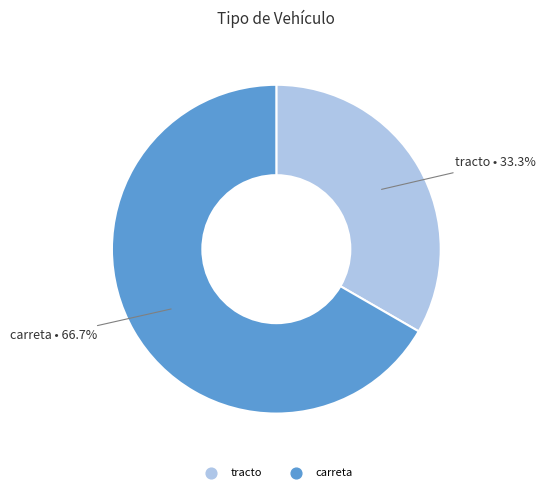

Approximately how many times larger is the value at tracto compared to carreta?

0.5